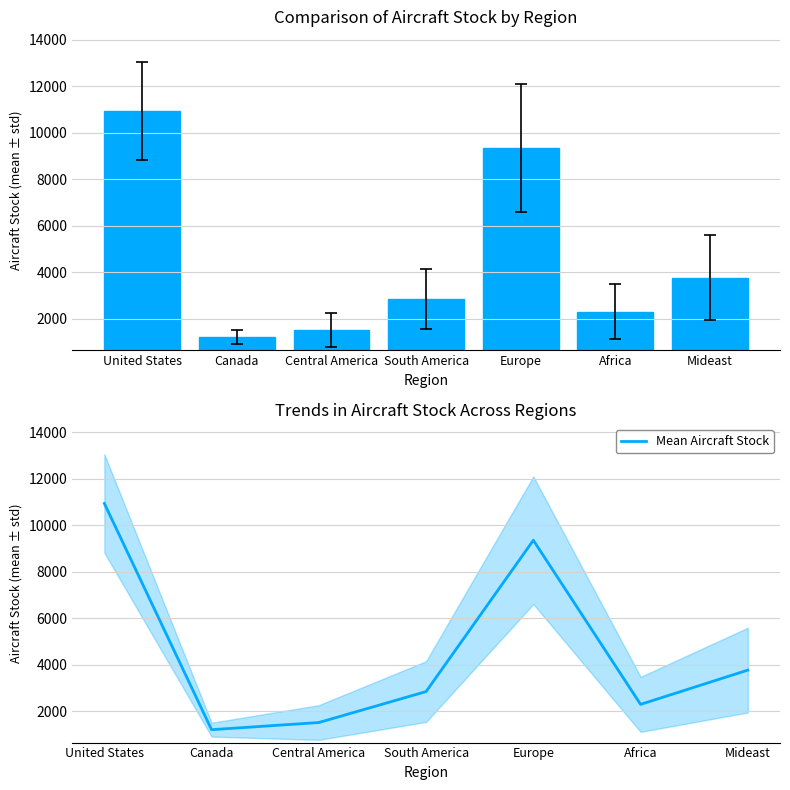

At which category is the sum across all series the highest?

United States